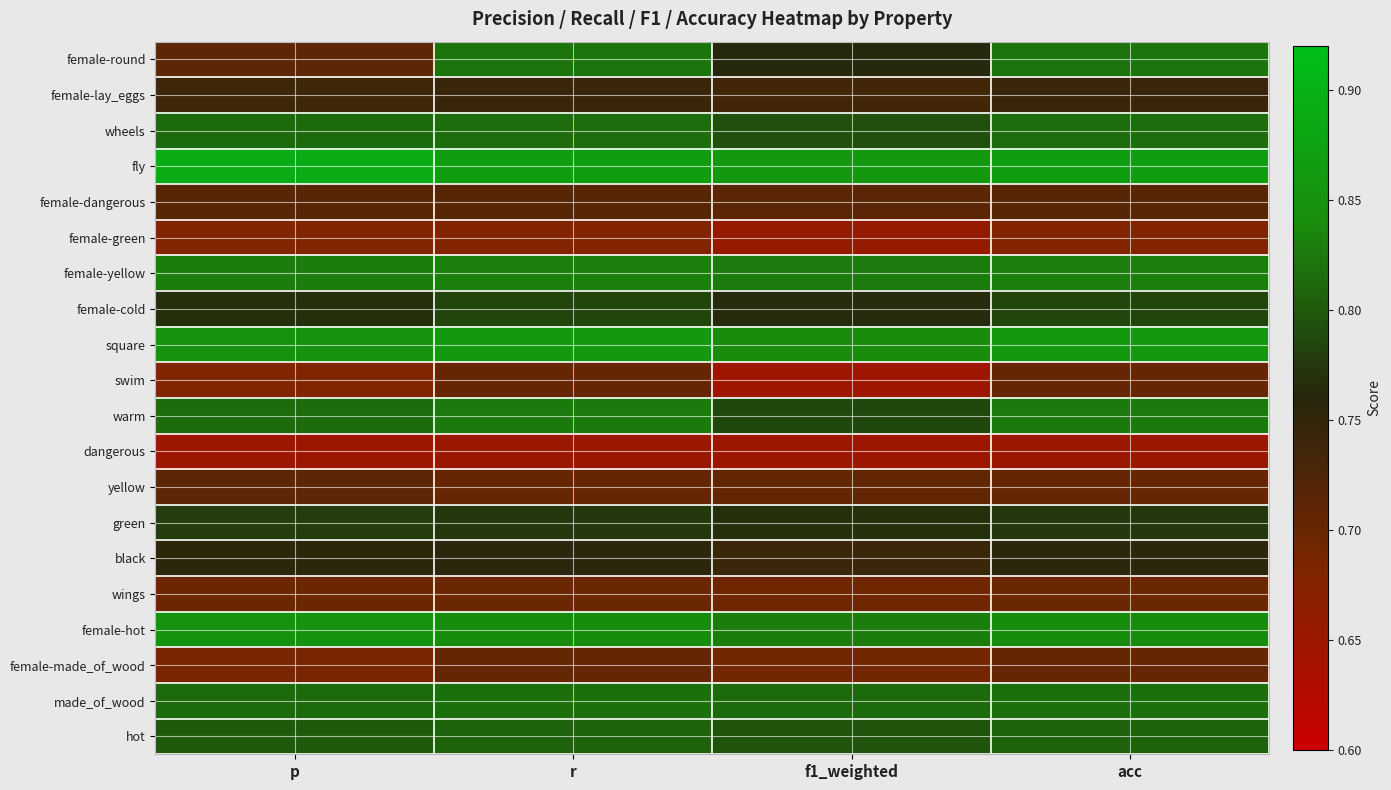

Reading left to right, list all the values displayed in this chart.

female-round: p=0.7	r=0.8	f1_weighted=0.8	acc=0.8
female-lay_eggs: p=0.7	r=0.7	f1_weighted=0.7	acc=0.7
wheels: p=0.8	r=0.8	f1_weighted=0.8	acc=0.8
fly: p=0.9	r=0.9	f1_weighted=0.9	acc=0.9
female-dangerous: p=0.7	r=0.7	f1_weighted=0.7	acc=0.7
female-green: p=0.7	r=0.7	f1_weighted=0.7	acc=0.7
female-yellow: p=0.8	r=0.8	f1_weighted=0.8	acc=0.8
female-cold: p=0.8	r=0.8	f1_weighted=0.8	acc=0.8
square: p=0.8	r=0.9	f1_weighted=0.8	acc=0.9
swim: p=0.7	r=0.7	f1_weighted=0.6	acc=0.7
warm: p=0.8	r=0.8	f1_weighted=0.8	acc=0.8
dangerous: p=0.6	r=0.7	f1_weighted=0.6	acc=0.7
yellow: p=0.7	r=0.7	f1_weighted=0.7	acc=0.7
green: p=0.8	r=0.8	f1_weighted=0.8	acc=0.8
black: p=0.8	r=0.8	f1_weighted=0.7	acc=0.8
wings: p=0.7	r=0.7	f1_weighted=0.7	acc=0.7
female-hot: p=0.9	r=0.8	f1_weighted=0.8	acc=0.8
female-made_of_wood: p=0.7	r=0.7	f1_weighted=0.7	acc=0.7
made_of_wood: p=0.8	r=0.8	f1_weighted=0.8	acc=0.8
hot: p=0.8	r=0.8	f1_weighted=0.8	acc=0.8